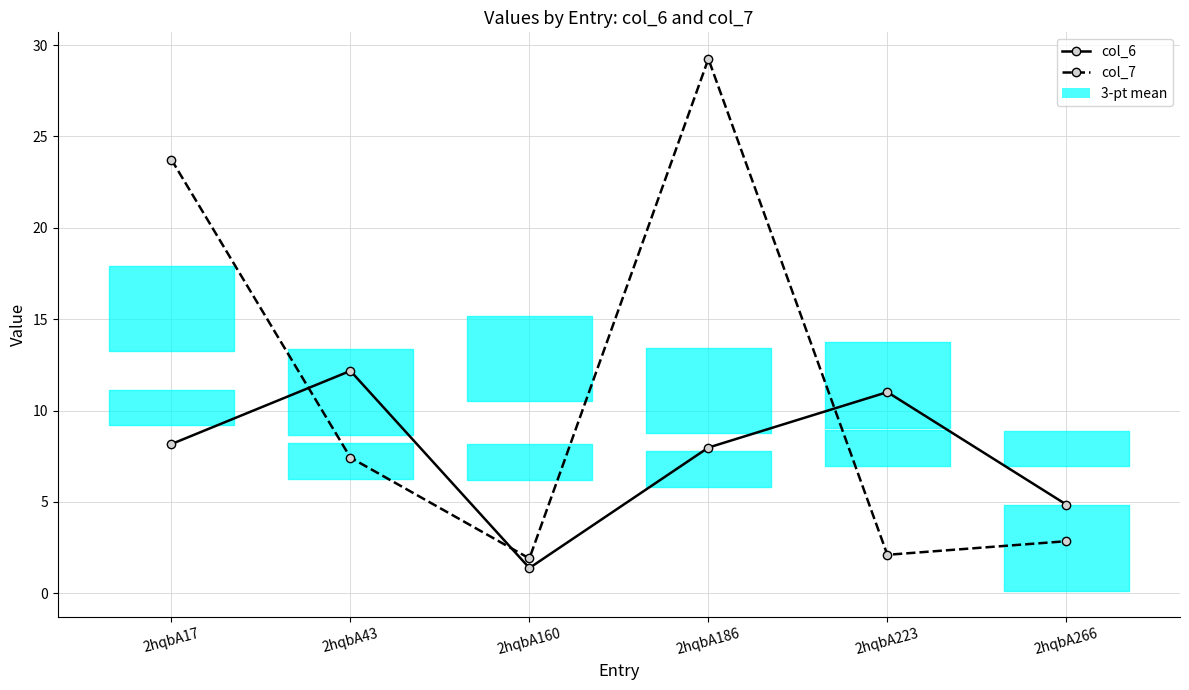

What value does the col_6 series have at 2hqbA160?

1.4